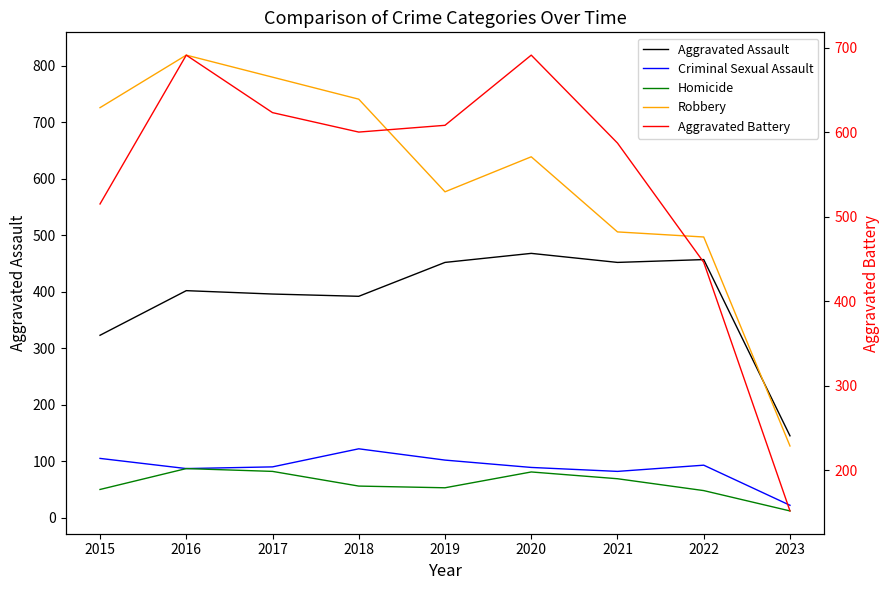

Rank the series at 2022 from highest to lowest value.

Robbery, Aggravated Assault, Aggravated Battery, Criminal Sexual Assault, Homicide